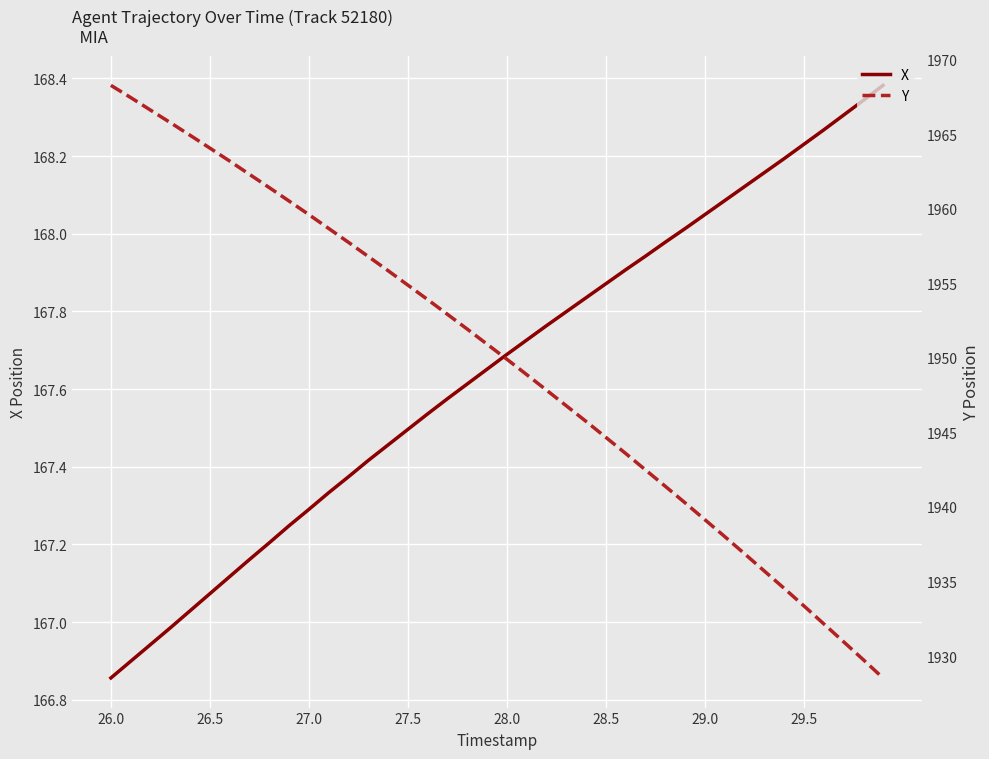

Is this an area chart (filled region under the line)?

No